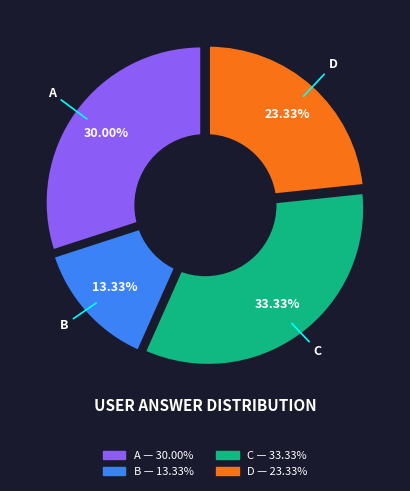

What percentage is the c slice, to the nearest percent?

33%